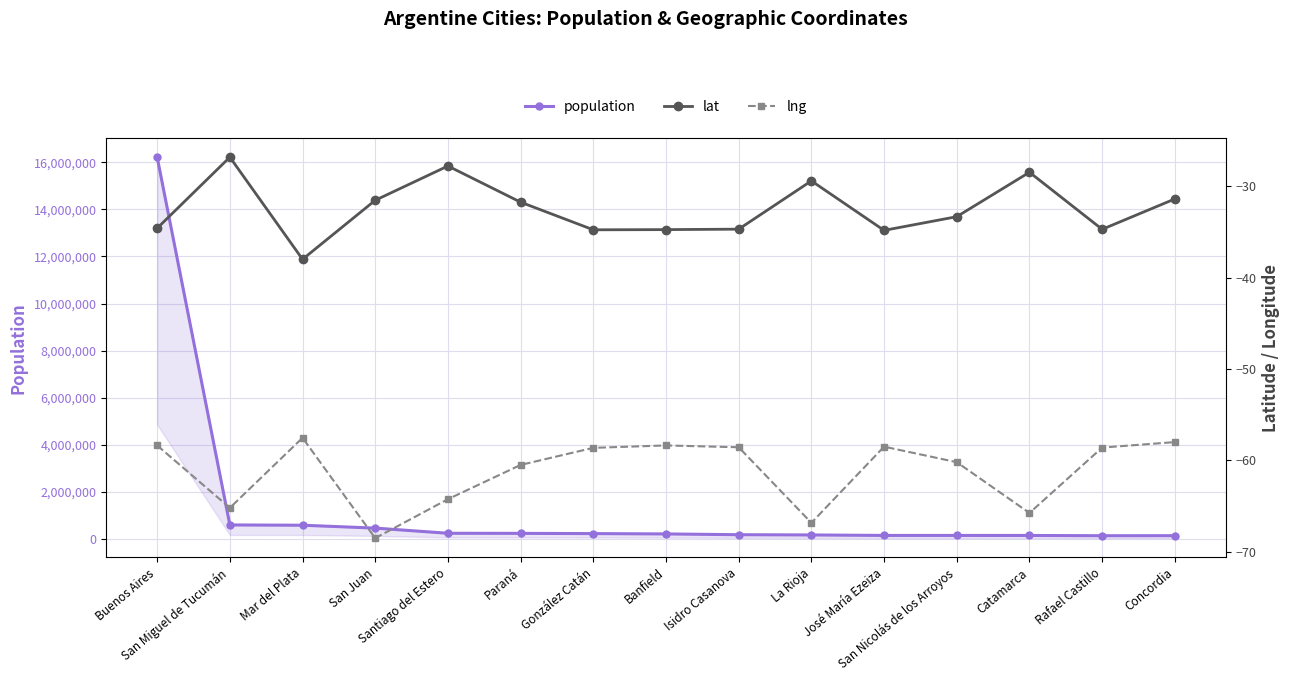

What is the difference between the second highest and second lowest values in the lat series?

7.0